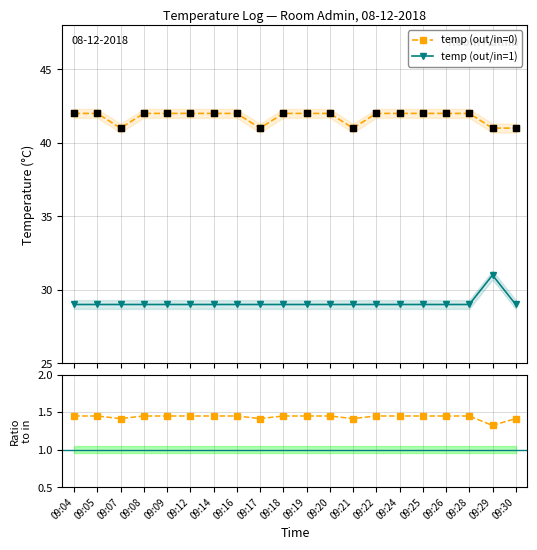

Which series reaches the maximum Y coordinate?

temp (out/in=0)